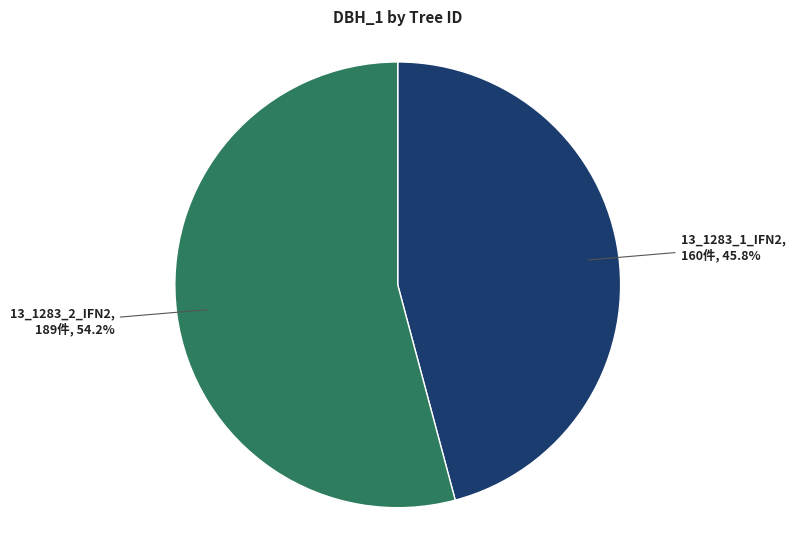

To the nearest percent, what portion does 13_1283_2_IFN2 represent?

54%